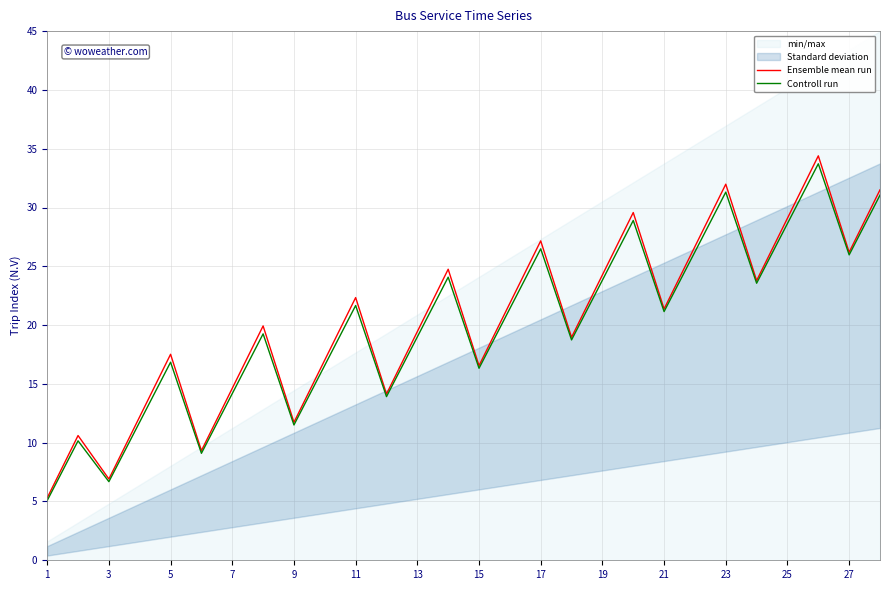

At which category does Ensemble mean run reach its first local valley?

3